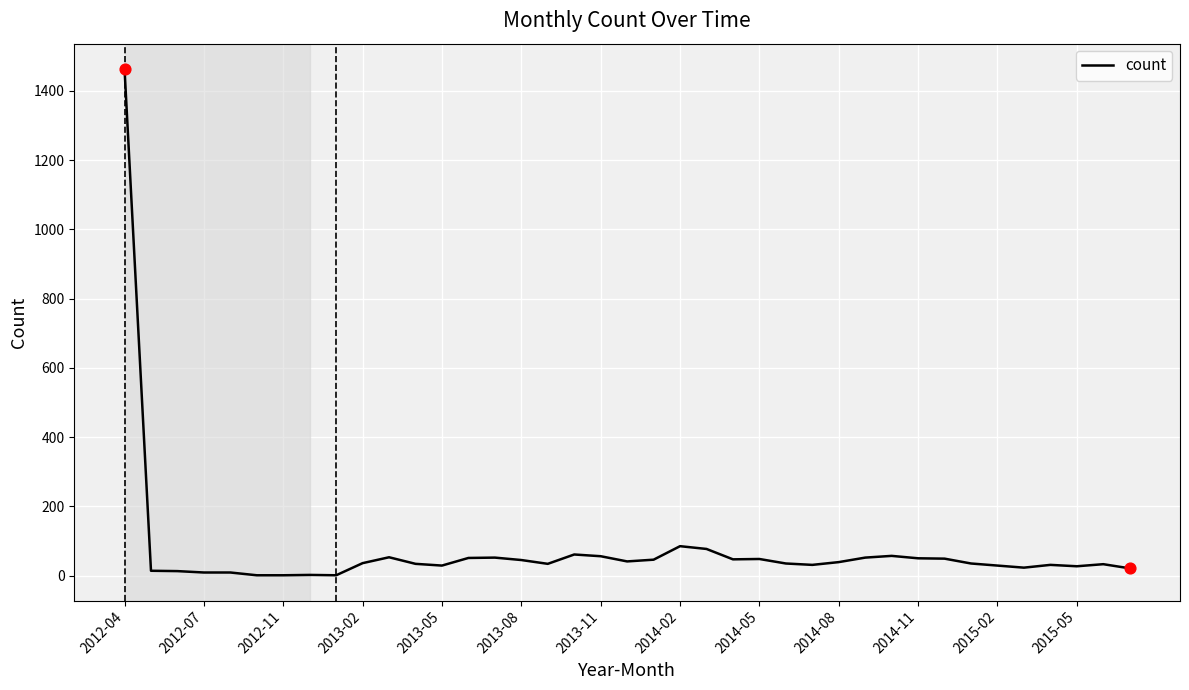

What is the difference between the maximum and minimum values?

1462